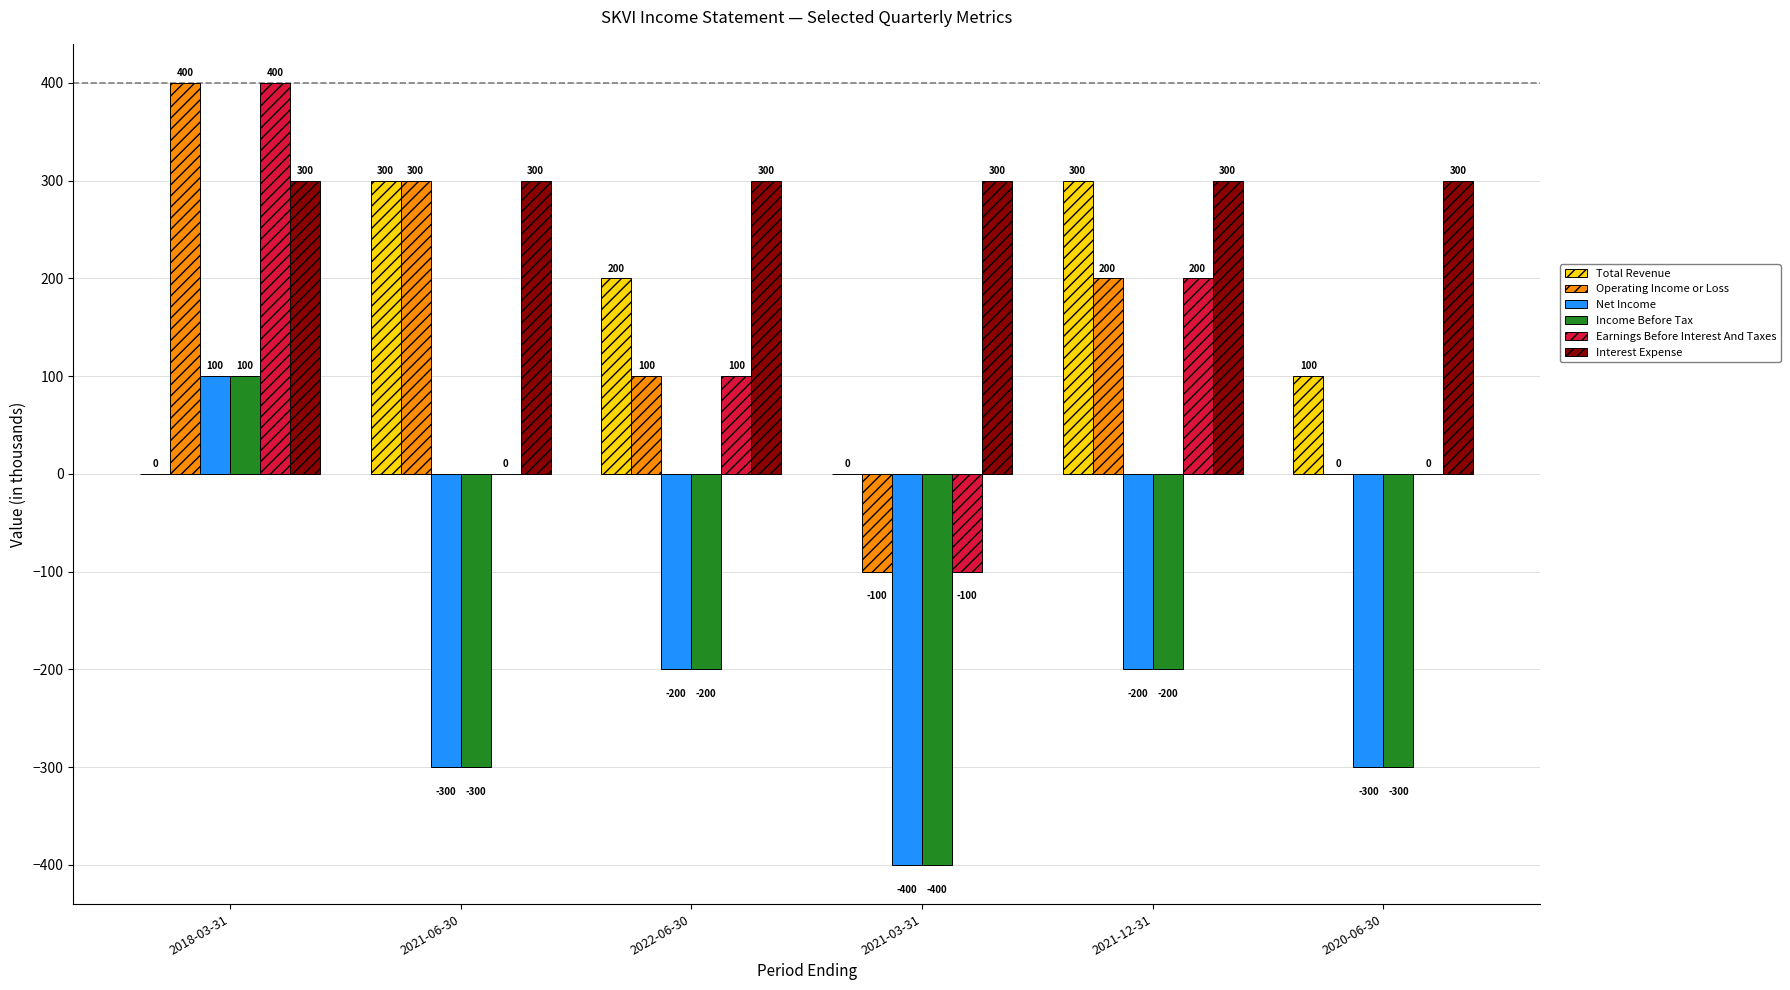

True or false: Total Revenue has a value of -165 at 2018-03-31.

False